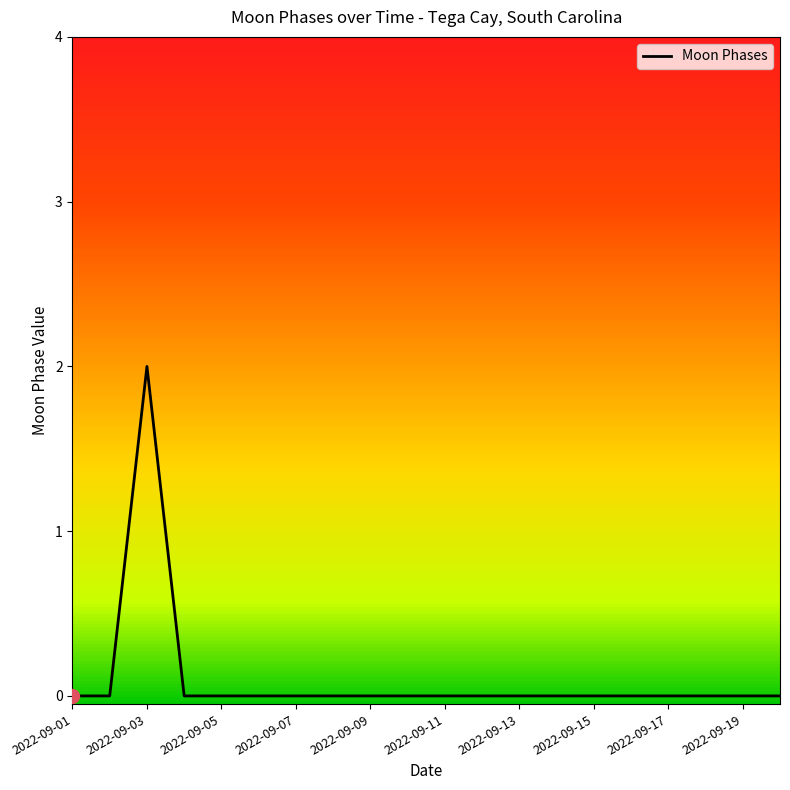

The Moon Phases series shows 0 at 2022-09-15. True or false?

True